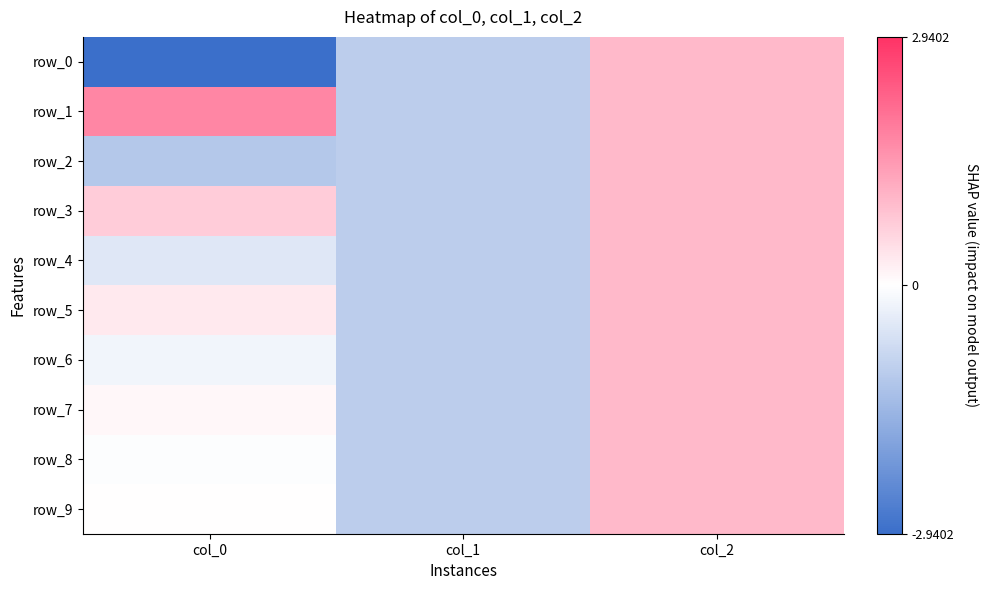

At which category is the sum across all series the highest?

col_2